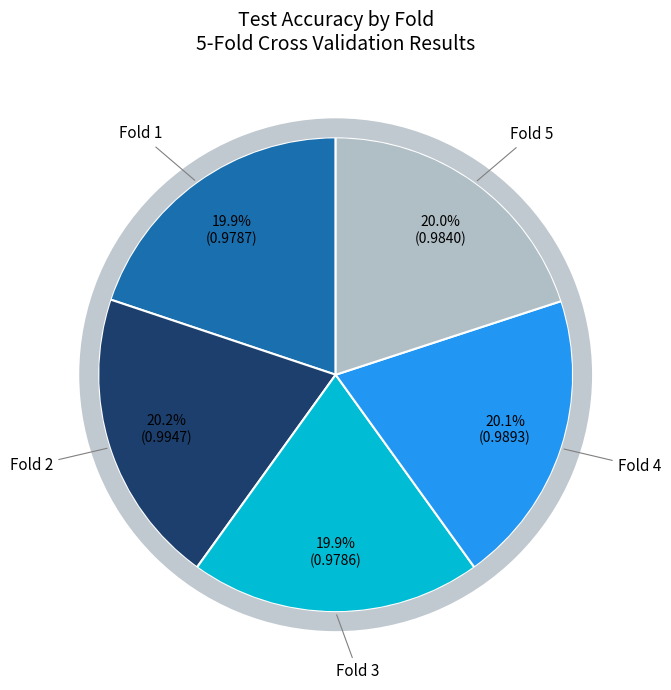

Rank the categories by value from highest to lowest.

Fold 2, Fold 4, Fold 5, Fold 1, Fold 3